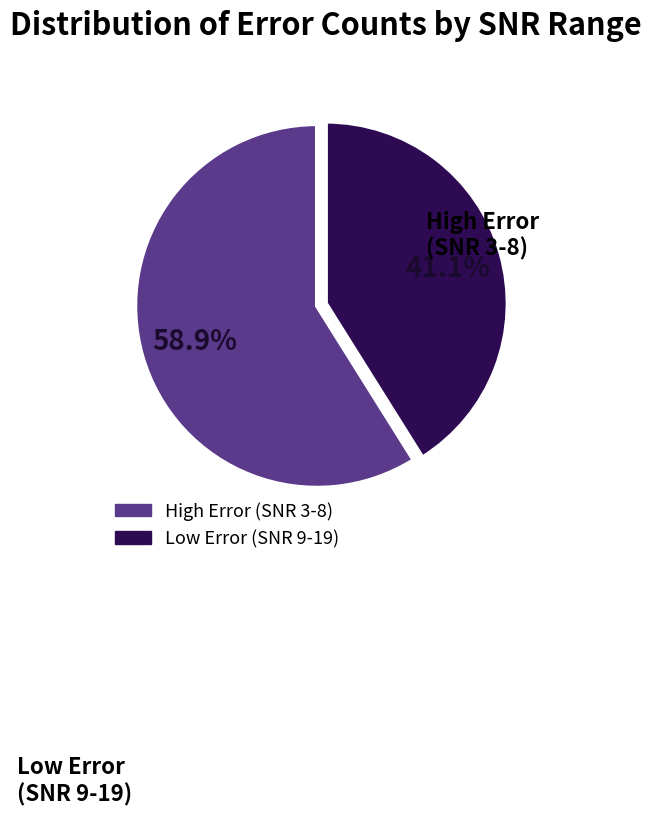

Is there a majority slice in this chart?

Yes